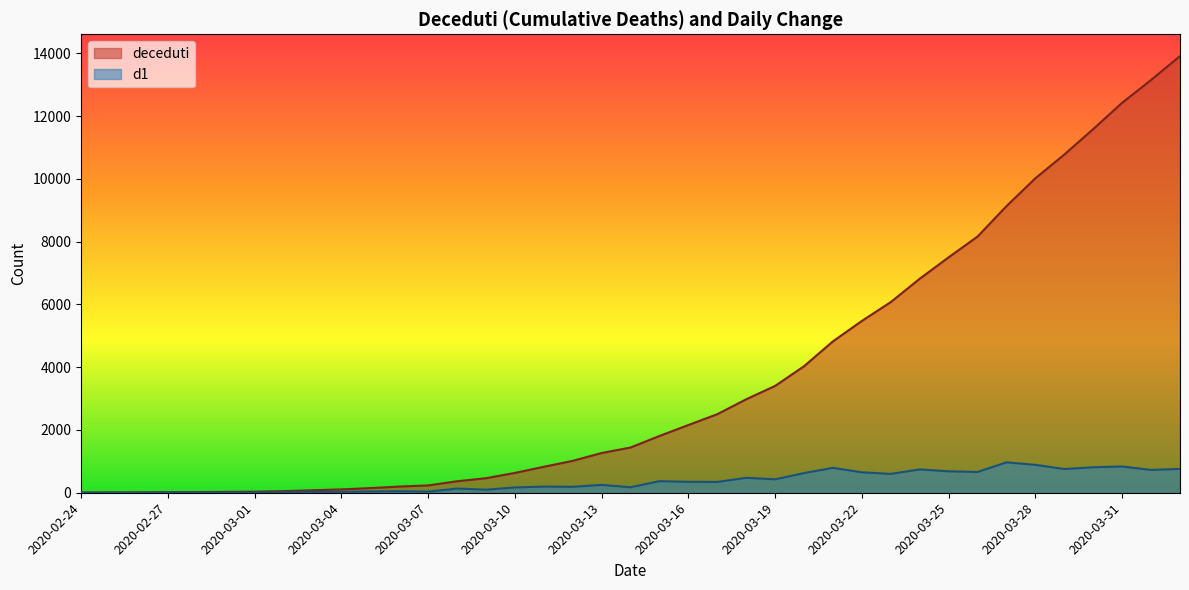

True or false: d1 has more than 1 points higher than both neighbors.

True